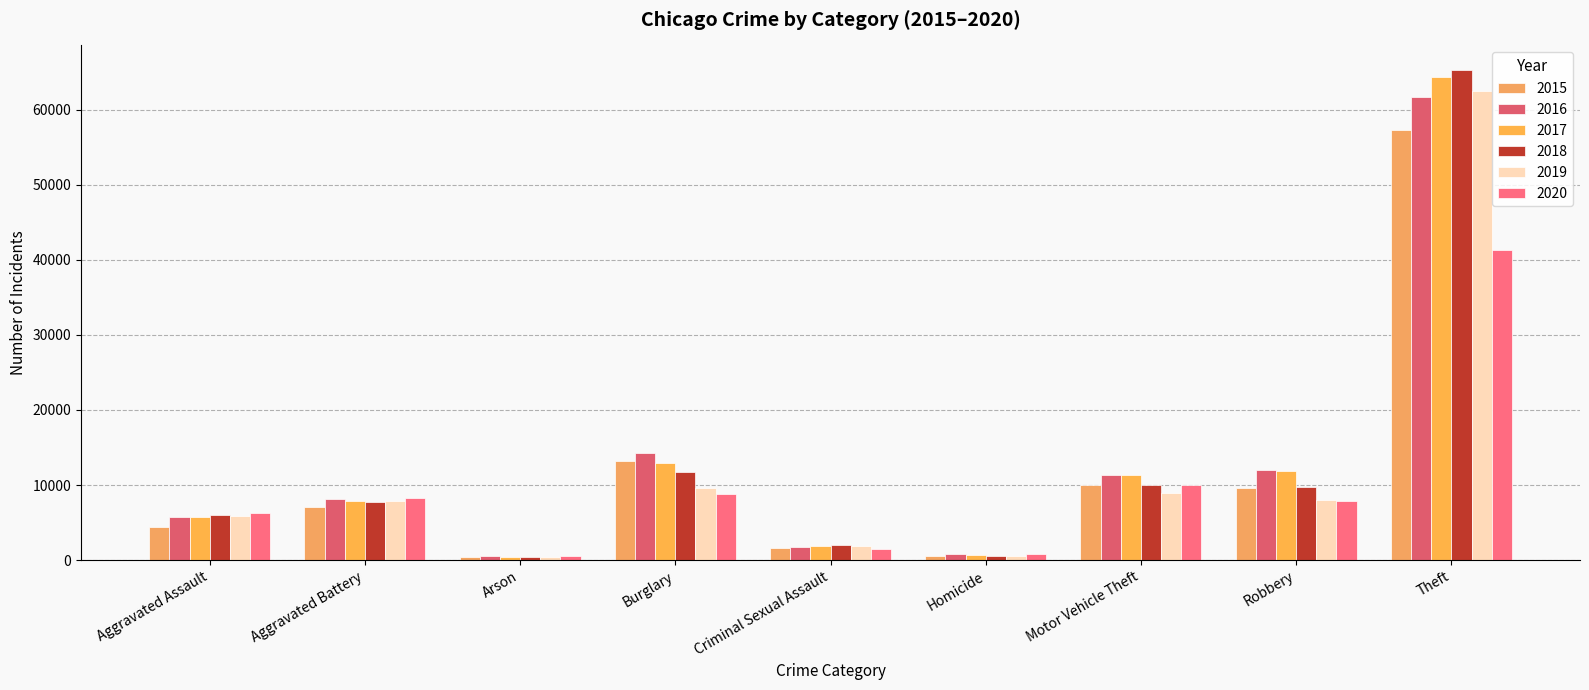

How many values in the 2019 series are below 7857?

4